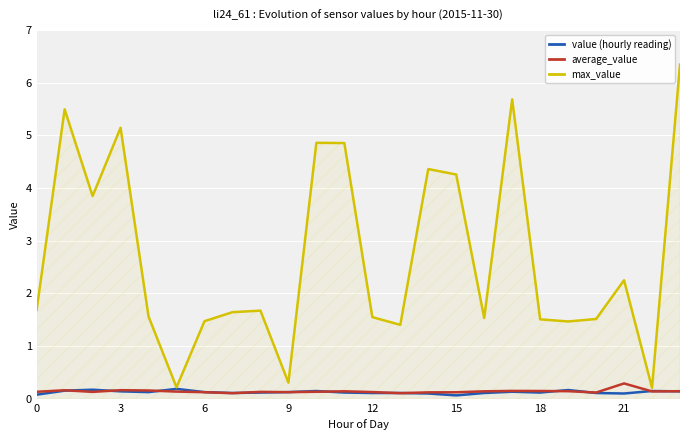

How many times do value (hourly reading) and average_value cross each other?

12